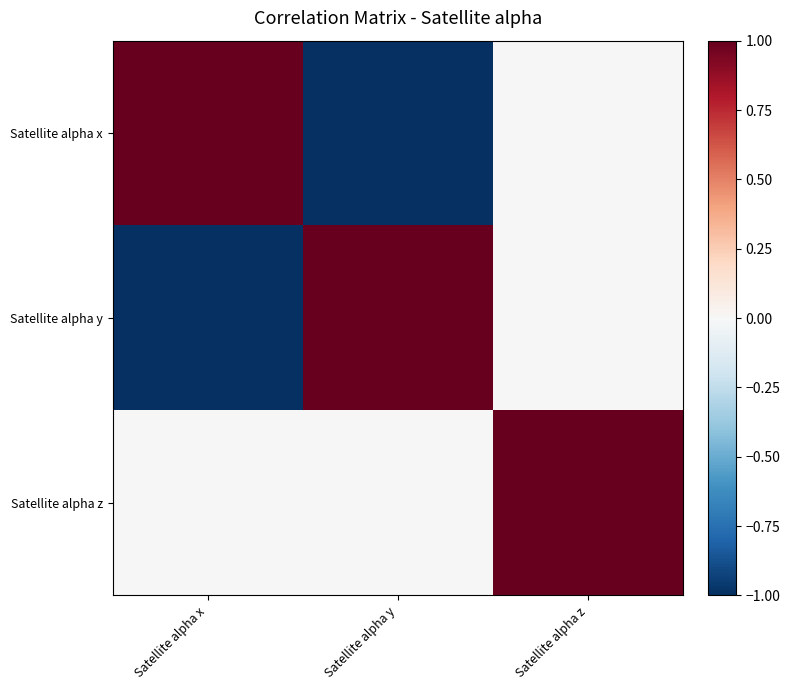

Which label corresponds to the smallest value in the chart?

Satellite alpha y